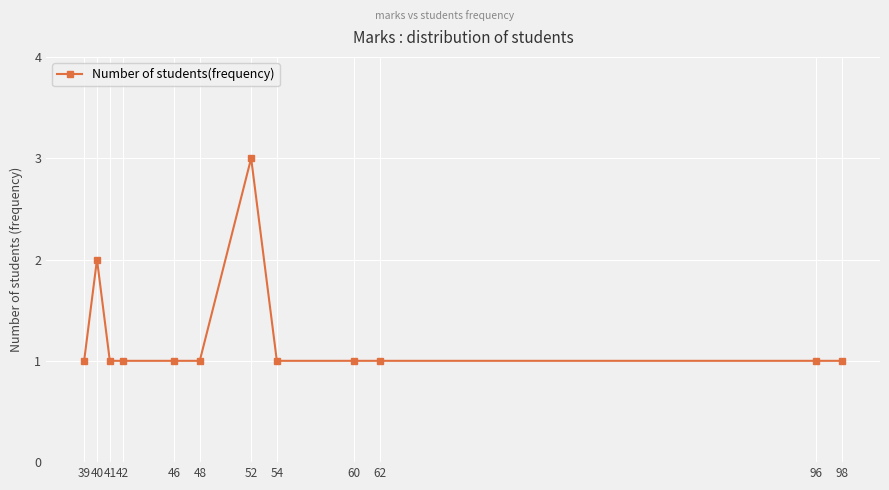

What is the average value?

1